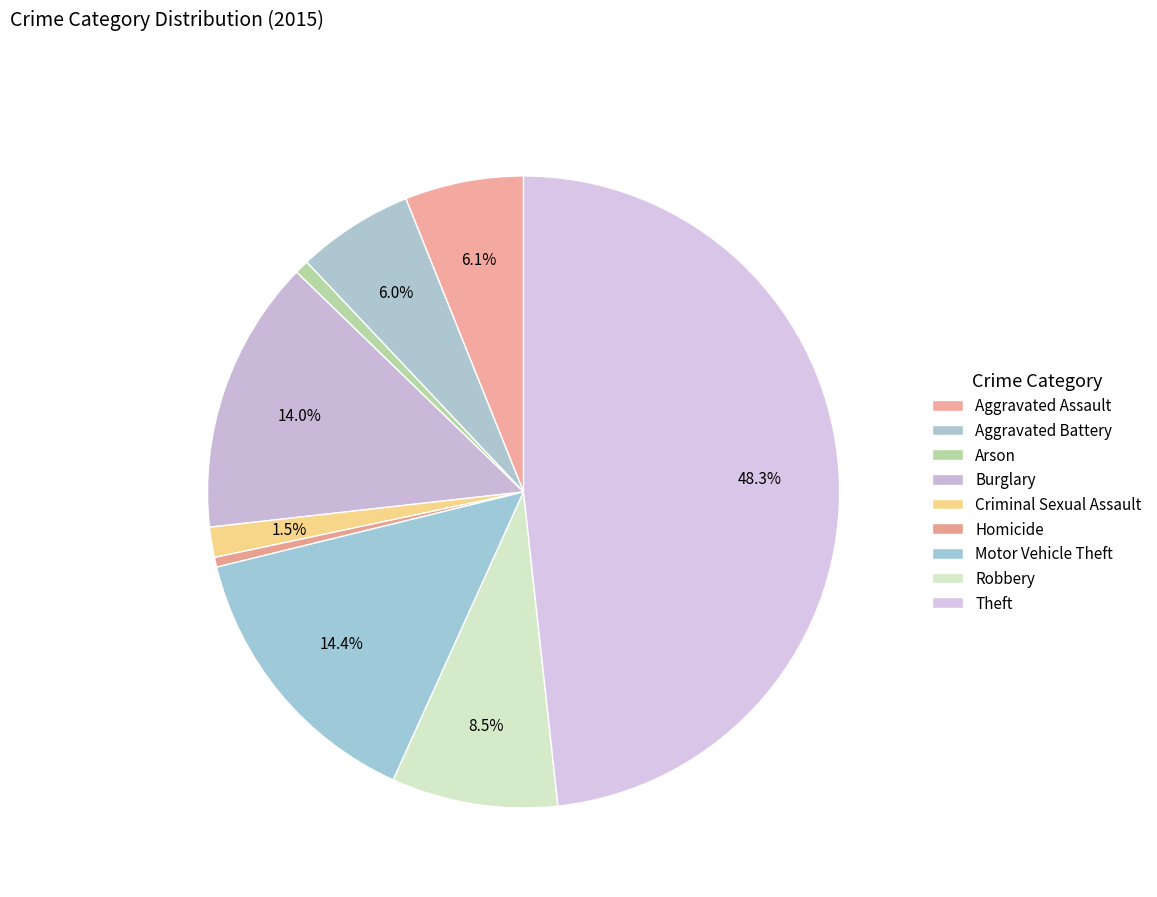

What percentage is the Aggravated Assault slice, to the nearest percent?

6%